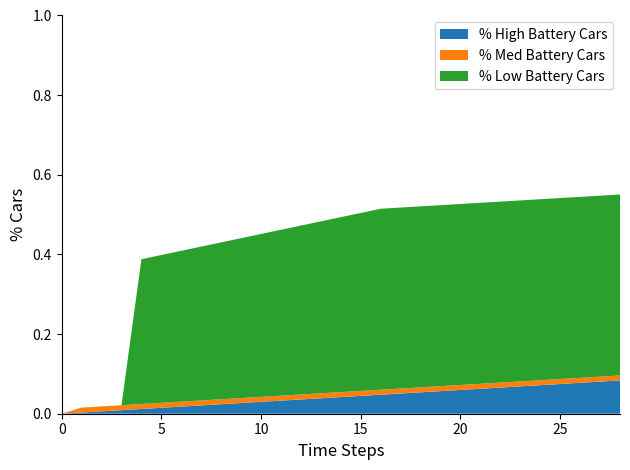

Reading right to left, transcribe all the data shown in this chart.

% High Battery Cars: 28=0.1	27=0.1	26=0.1	25=0.1	24=0.1	23=0.1	22=0.1	21=0.1	20=0.1	19=0.1	18=0.1	17=0.1	16=0.0	15=0.0	14=0.0	13=0.0	12=0.0	11=0.0	10=0.0	9=0.0	8=0.0	7=0.0	6=0.0	5=0.0	4=0.0	3=0.0	2=0.0	1=0.0	0=0.0
% Med Battery Cars: 28=0.0	27=0.0	26=0.0	25=0.0	24=0.0	23=0.0	22=0.0	21=0.0	20=0.0	19=0.0	18=0.0	17=0.0	16=0.0	15=0.0	14=0.0	13=0.0	12=0.0	11=0.0	10=0.0	9=0.0	8=0.0	7=0.0	6=0.0	5=0.0	4=0.0	3=0.0	2=0.0	1=0.0	0=0.0
% Low Battery Cars: 28=0.5	27=0.5	26=0.5	25=0.5	24=0.5	23=0.5	22=0.5	21=0.5	20=0.5	19=0.5	18=0.5	17=0.5	16=0.5	15=0.4	14=0.4	13=0.4	12=0.4	11=0.4	10=0.4	9=0.4	8=0.4	7=0.4	6=0.4	5=0.4	4=0.4	3=0.0	2=0.0	1=0.0	0=0.0